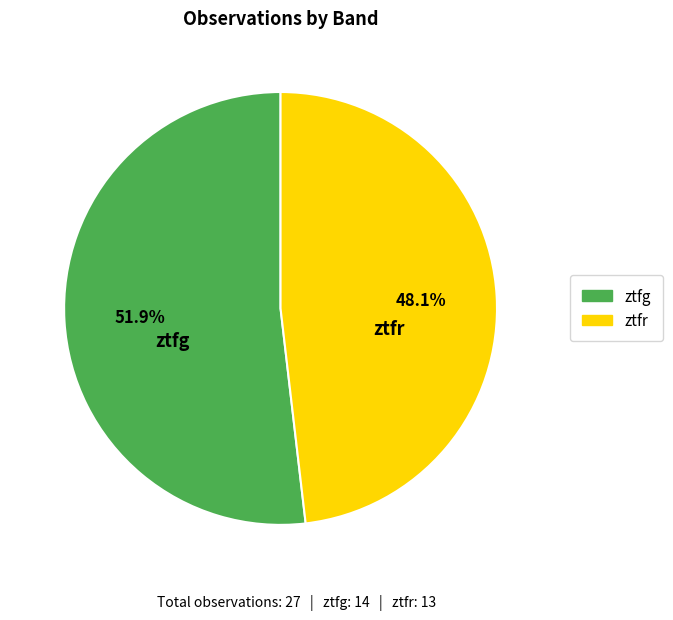

Does ztfr represent more than half of the total?

No